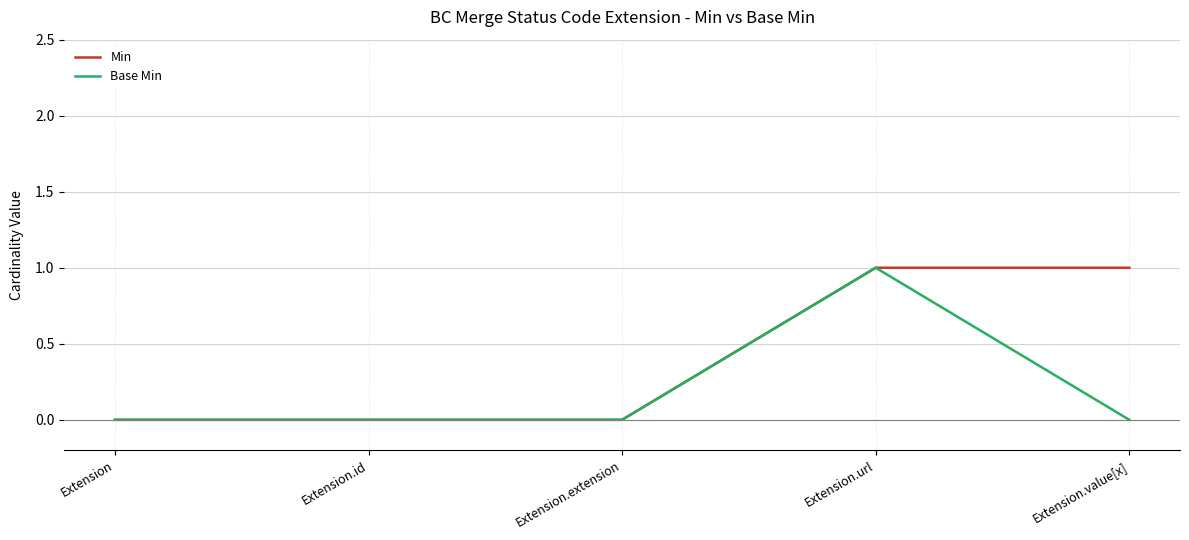

Which series changed the most between Extension.extension and Extension.value[x]?

Min